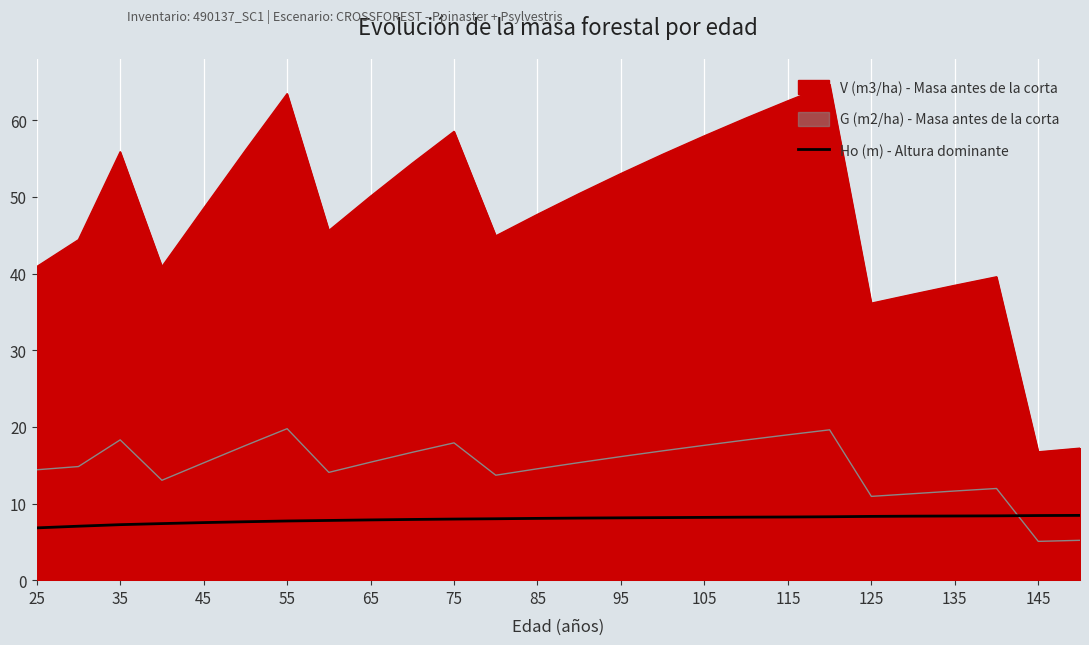

True or false: the data has more than 2 interior local peaks.

False